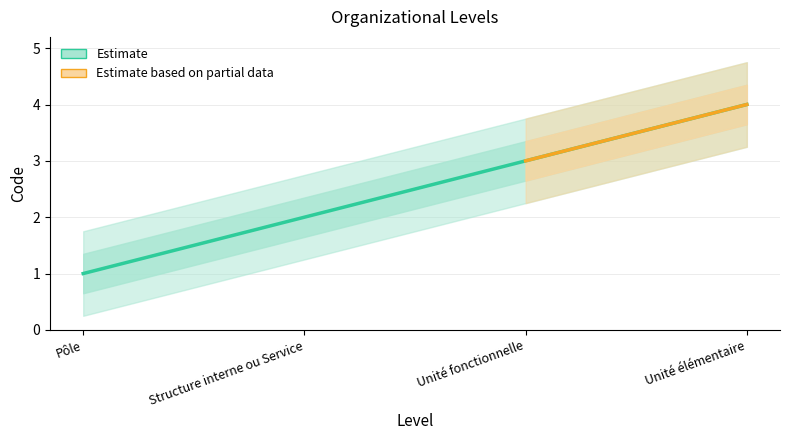

Is this an area chart (filled region under the line)?

No